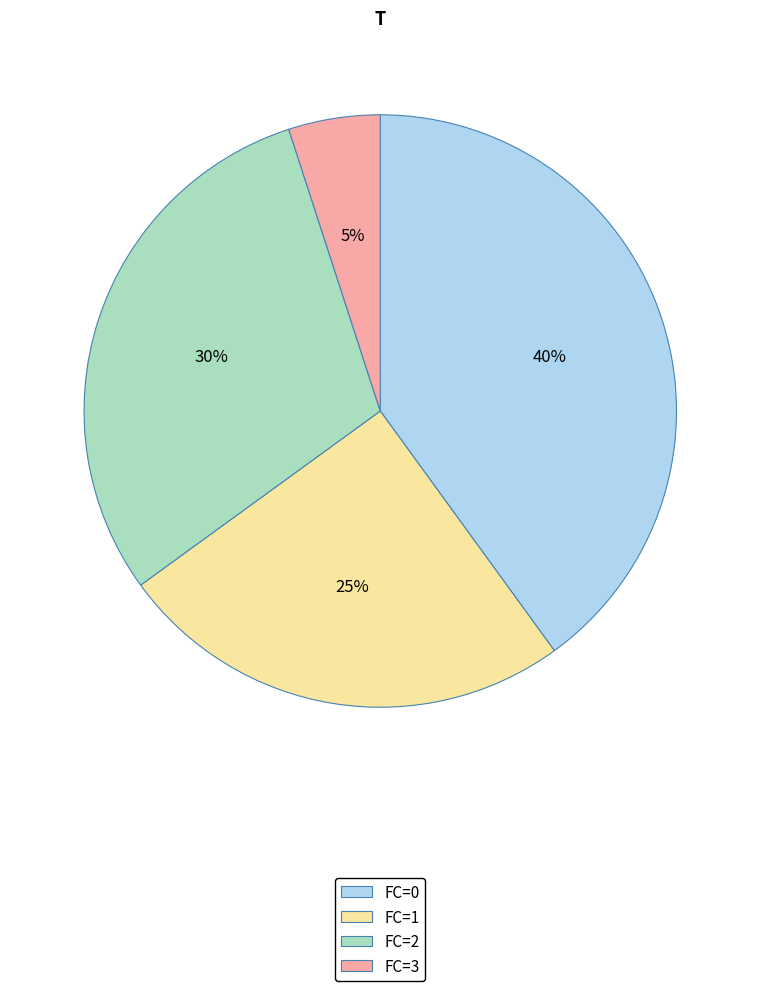

Rank the categories by value from lowest to highest.

FC=3, FC=1, FC=2, FC=0